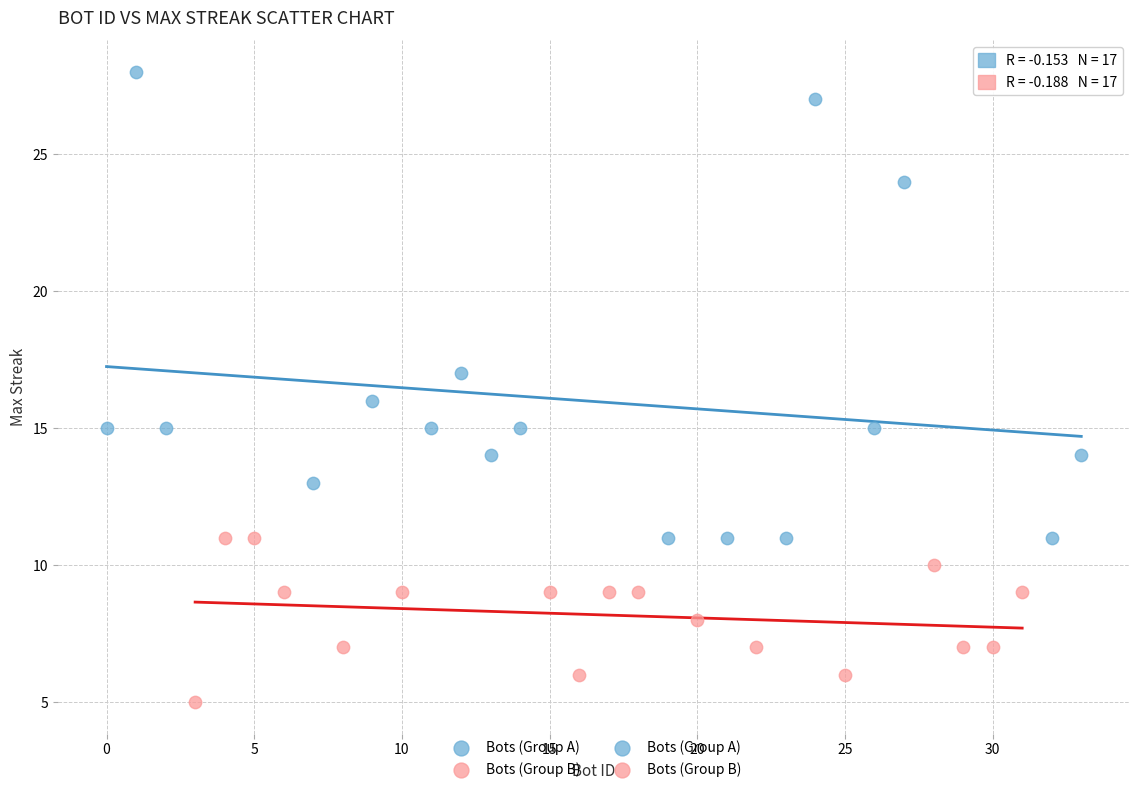

Which series reaches the maximum Y coordinate?

Bots (Group A)